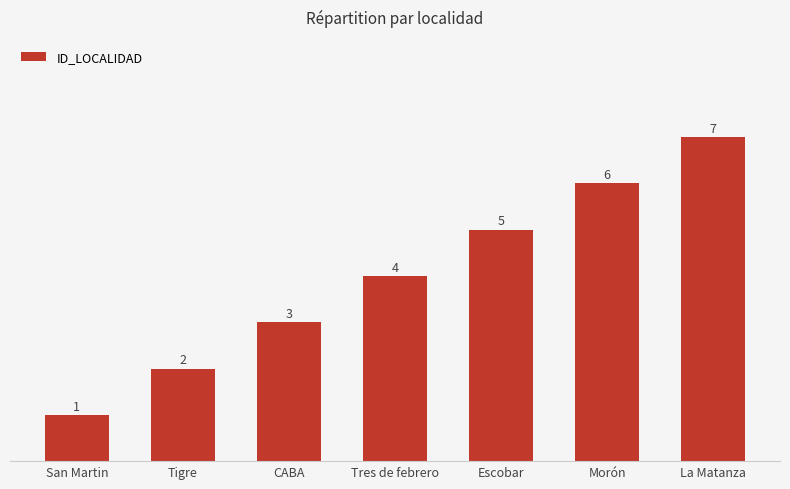

Reading left to right, list all the values displayed in this chart.

San Martin=1	Tigre=2	CABA=3	Tres de febrero=4	Escobar=5	Morón=6	La Matanza=7